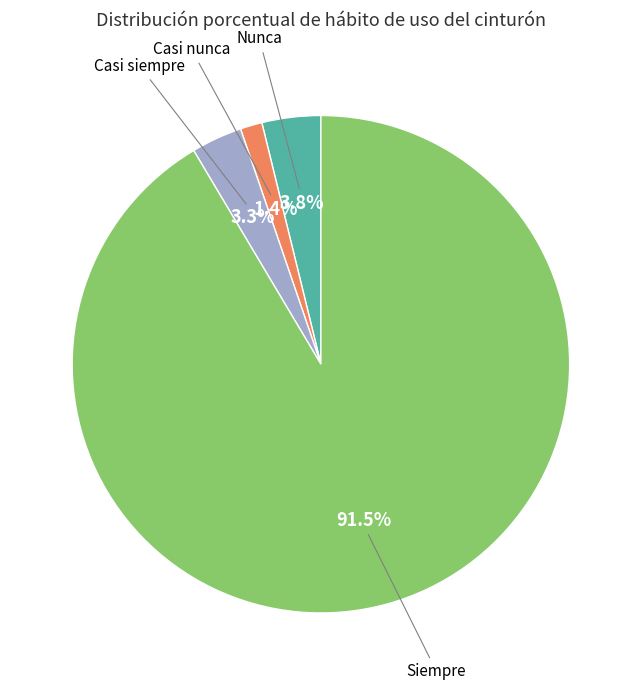

Is there a majority slice in this chart?

Yes